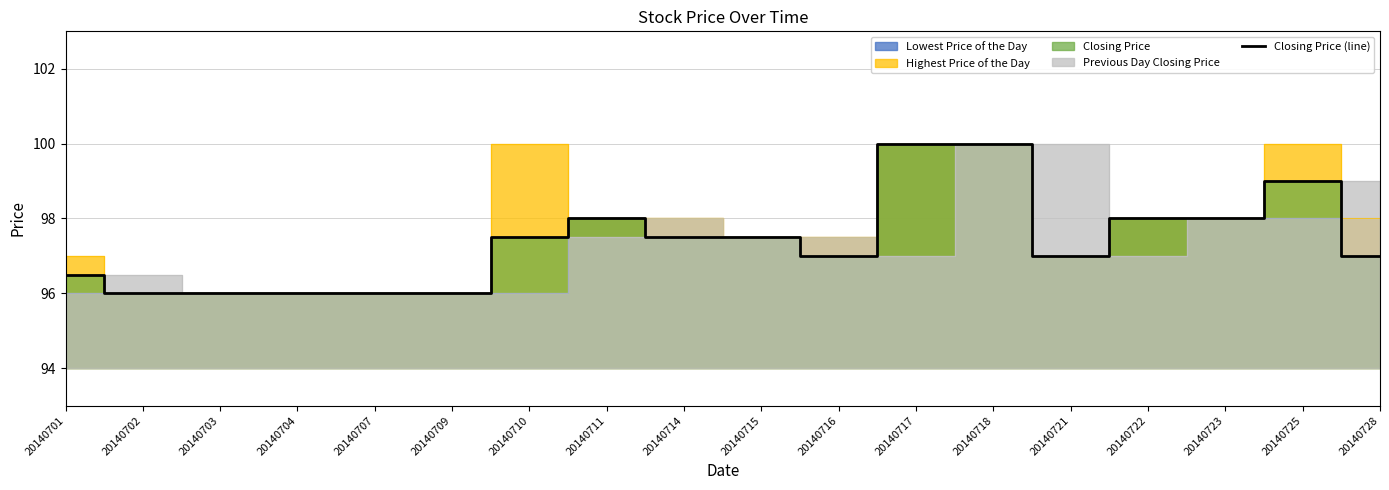

Rank the categories by value from lowest to highest.

20140702, 20140703, 20140704, 20140707, 20140709, 20140701, 20140716, 20140721, 20140728, 20140710, 20140714, 20140715, 20140711, 20140722, 20140723, 20140725, 20140717, 20140718